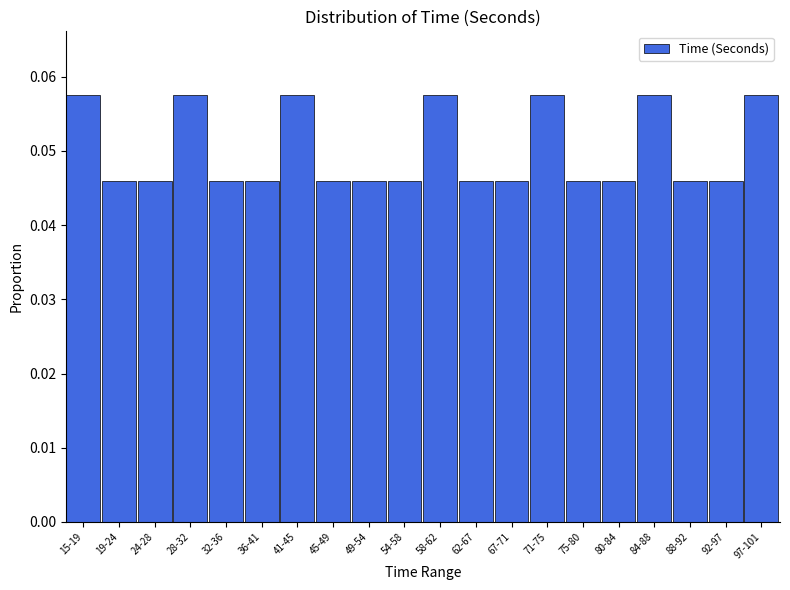

Between 67-71 and 71-75, which is larger?

71-75